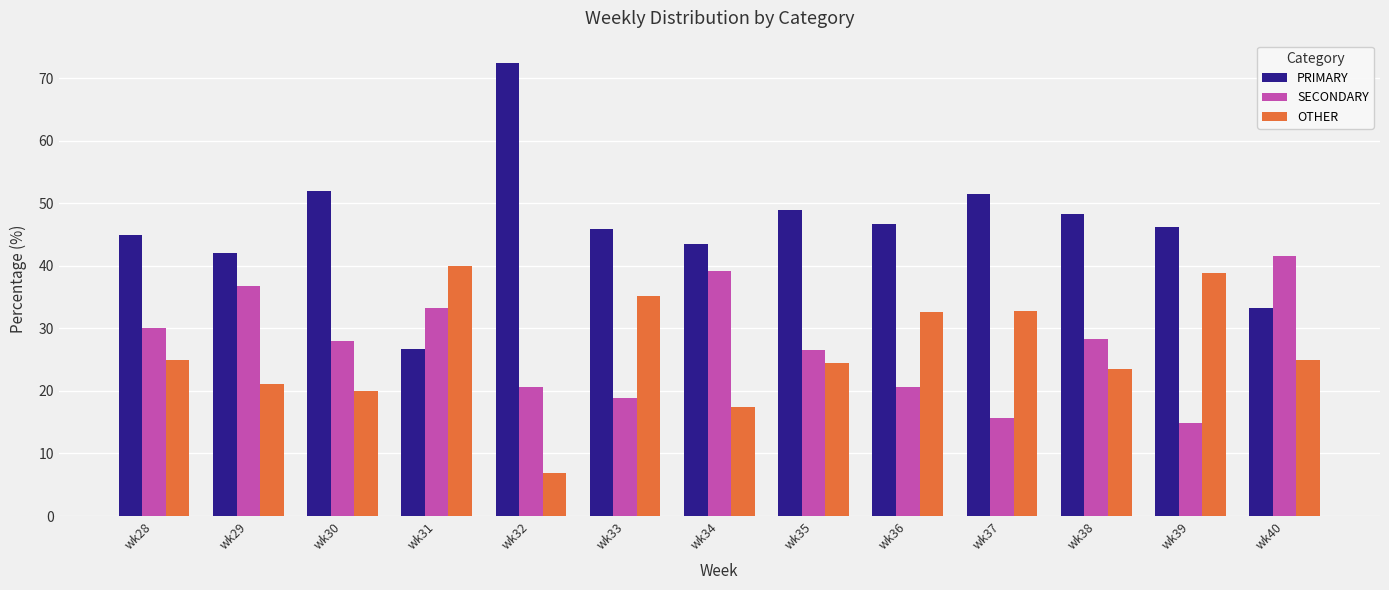

The value of PRIMARY at wk39 is 46.3. True or false?

True